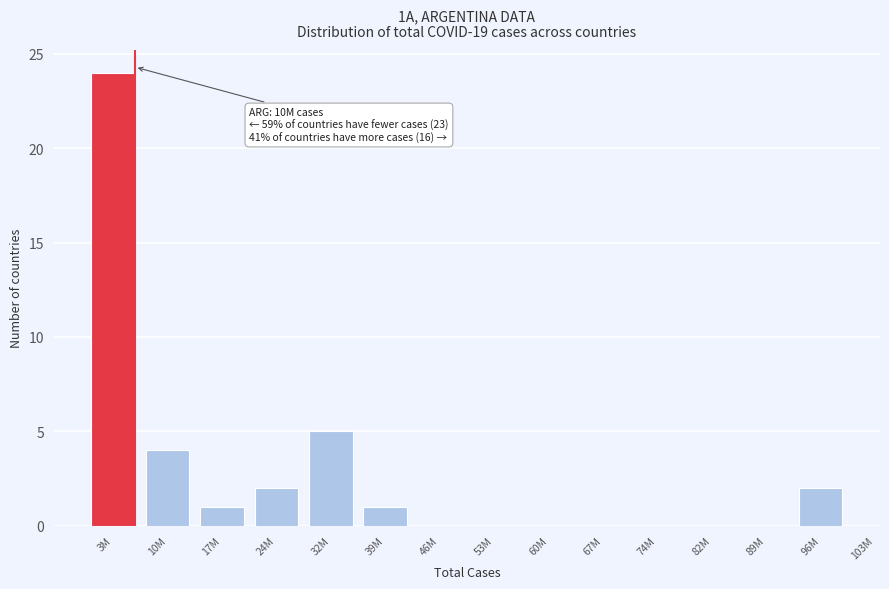

Reading left to right, list all the values displayed in this chart.

3M=24	10M=4	17M=1	24M=2	32M=5	39M=1	46M=0	53M=0	60M=0	67M=0	74M=0	82M=0	89M=0	96M=2